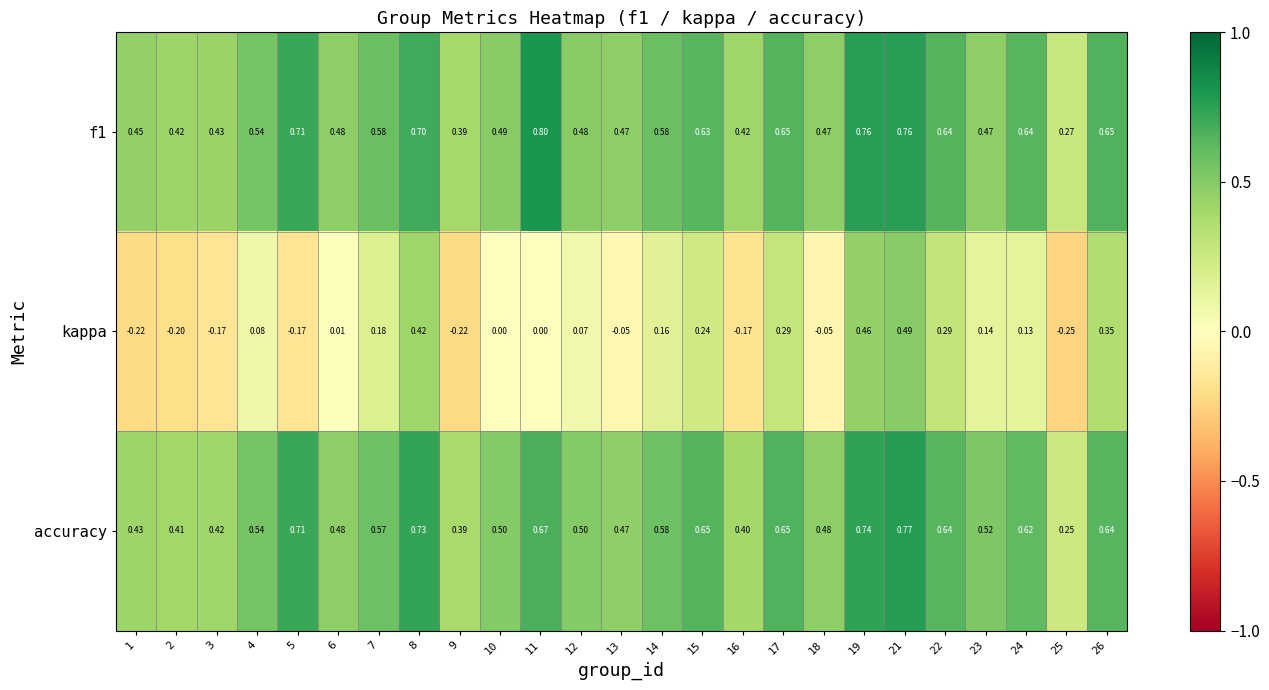

Which series has the widest spread of values?

kappa